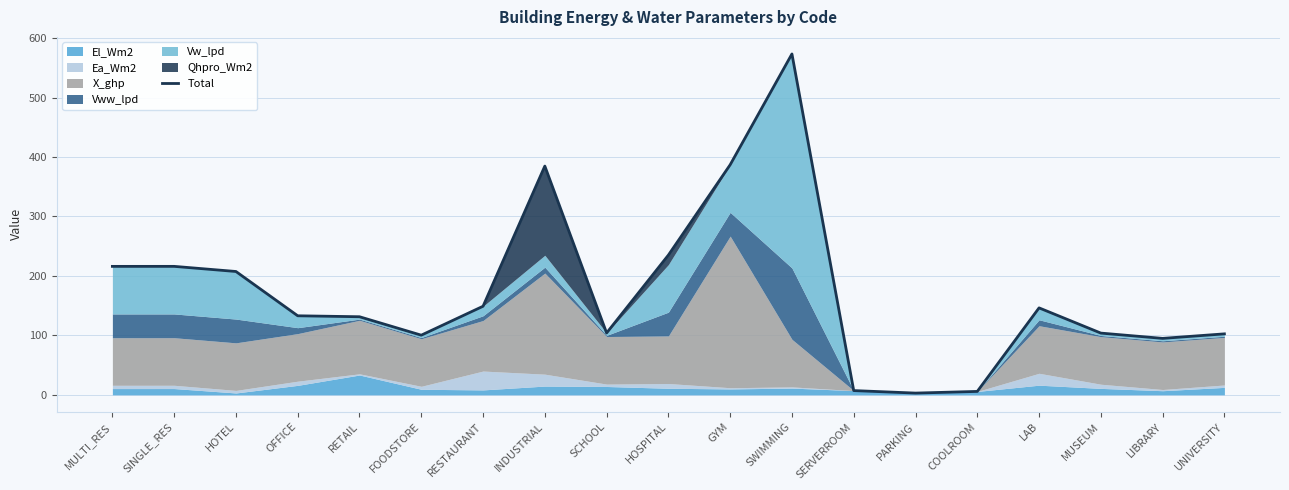

Reading left to right, list all the values displayed in this chart.

MULTI_RES=216.0	SINGLE_RES=216.0	HOTEL=207.4	OFFICE=132.9	RETAIL=131.3	FOODSTORE=100.3	RESTAURANT=148.9	INDUSTRIAL=384.7	SCHOOL=104.0	HOSPITAL=235.0	GYM=386.9	SWIMMING=573.3	SERVERROOM=7.1	PARKING=2.9	COOLROOM=5.7	LAB=146.2	MUSEUM=103.8	LIBRARY=94.9	UNIVERSITY=102.5